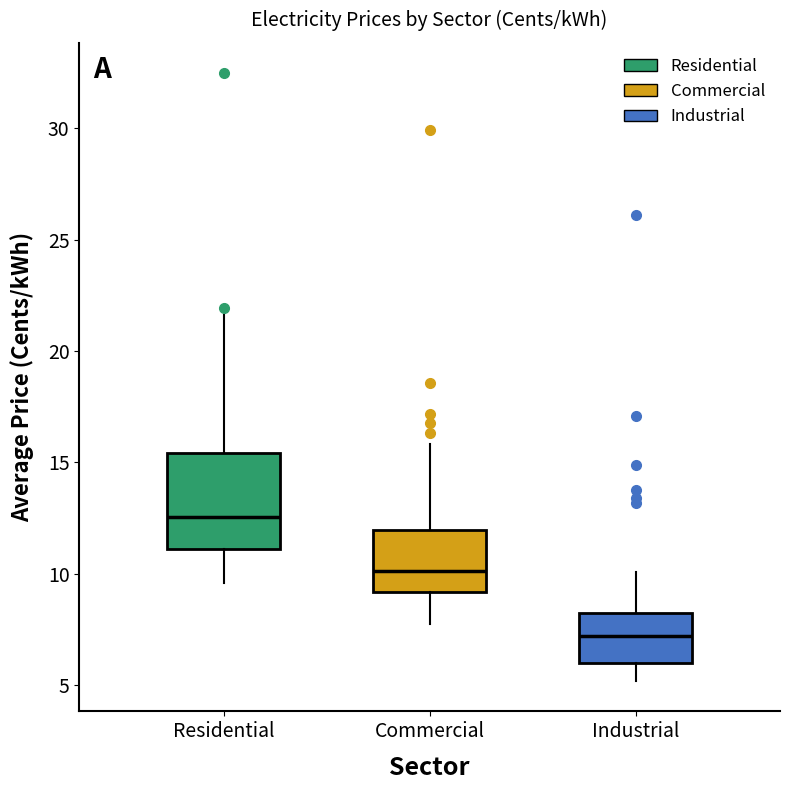

Which box is the tallest, from its lower edge to its upper edge?

Residential